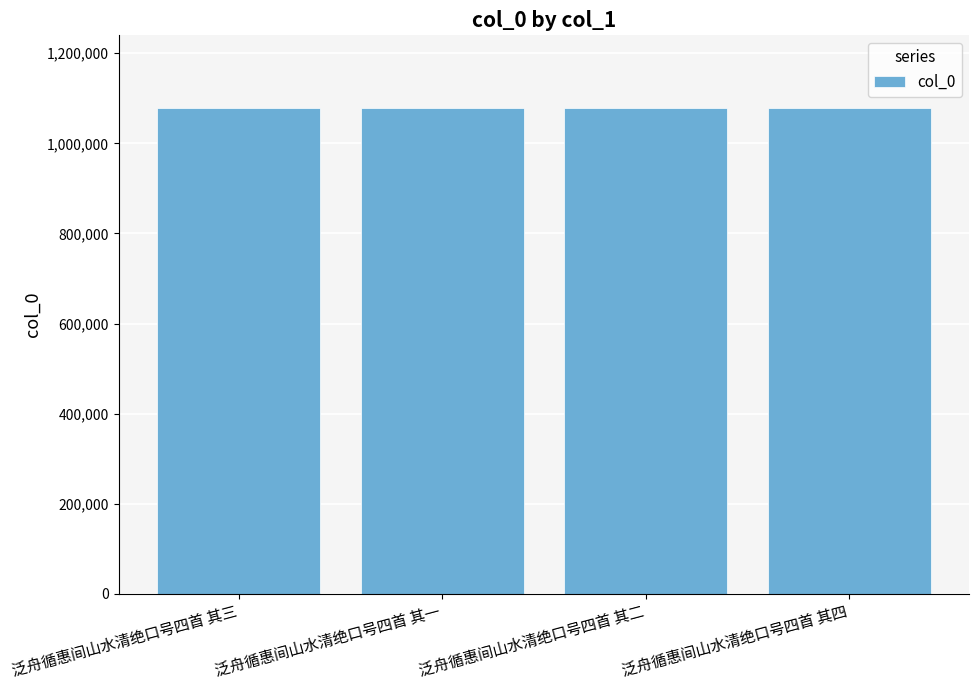

Approximately how many times larger is the value at 泛舟循惠间山水清绝口号四首 其四 compared to 泛舟循惠间山水清绝口号四首 其三?

1.0